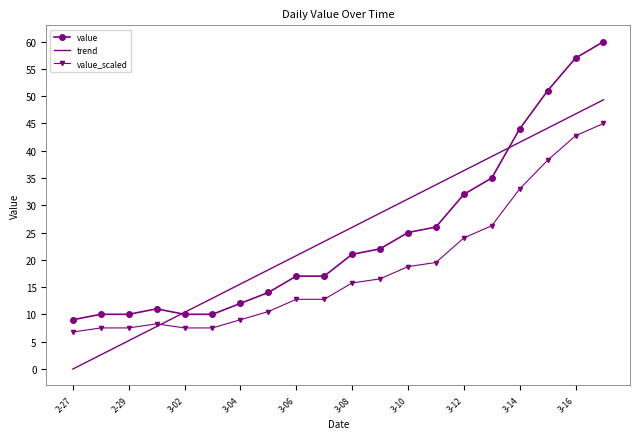

What is the difference between the second highest and minimum values in the value series?

48.0